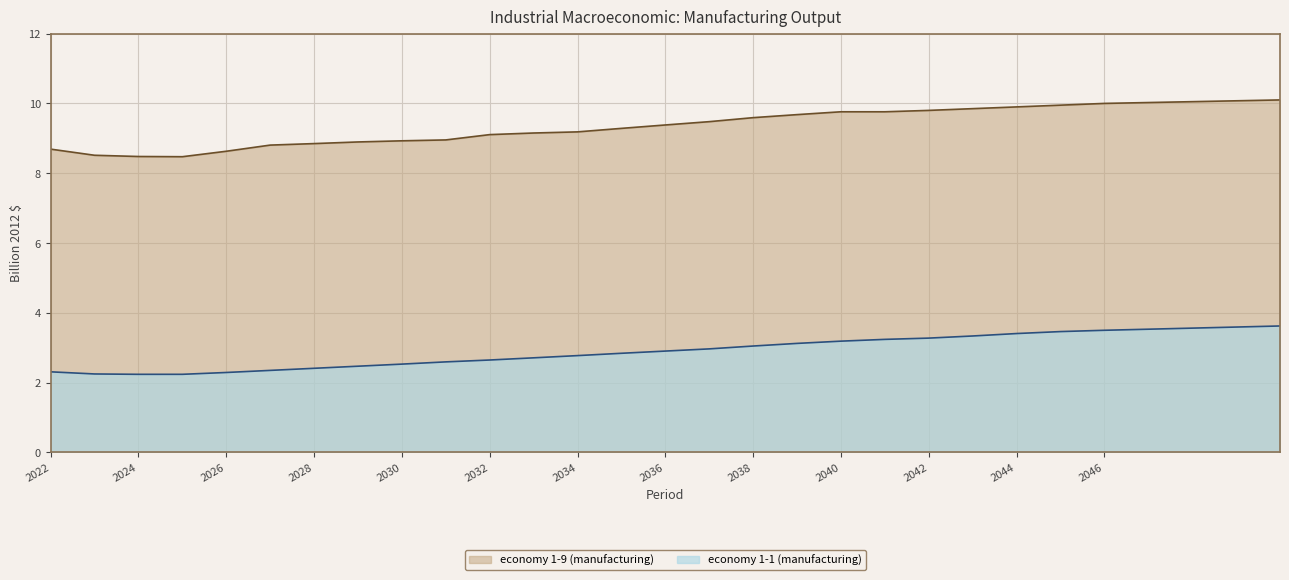

True or false: economy 1-1 (manufacturing) and economy 1-9 (manufacturing) cross at least once.

False